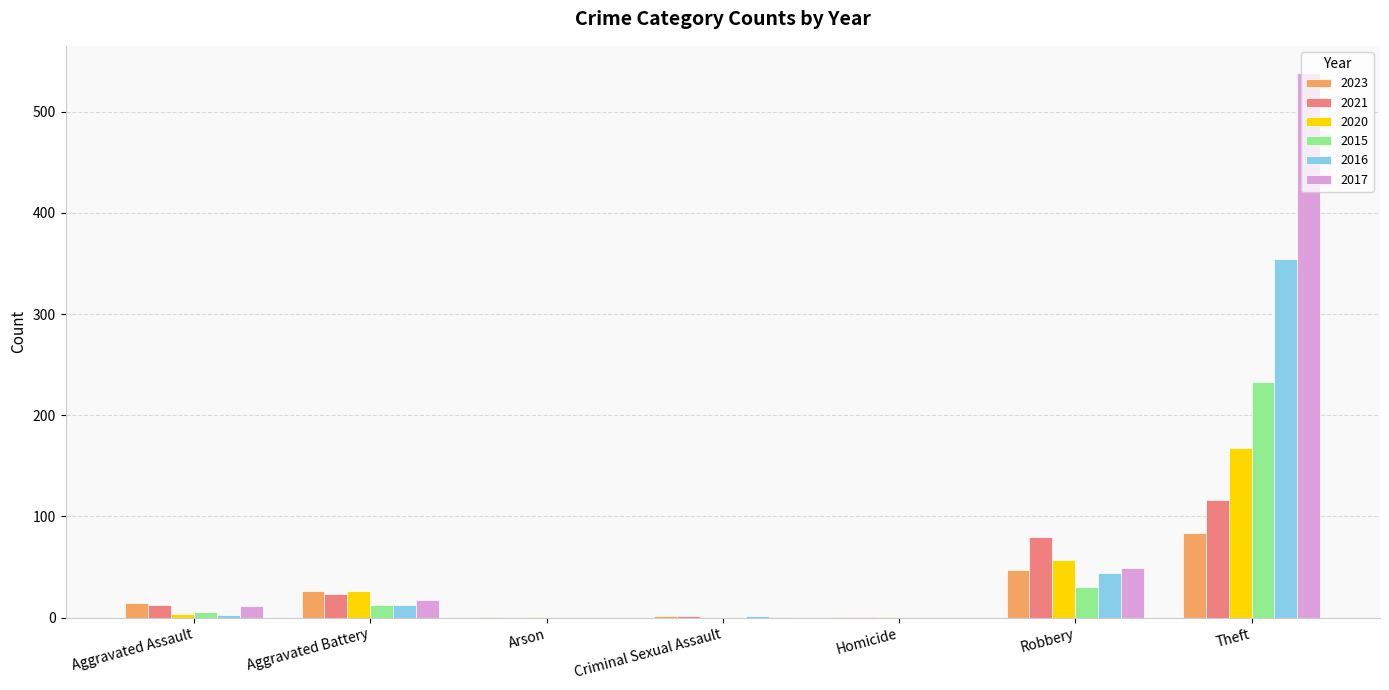

What is the approximate value of 2016 at Robbery?

44